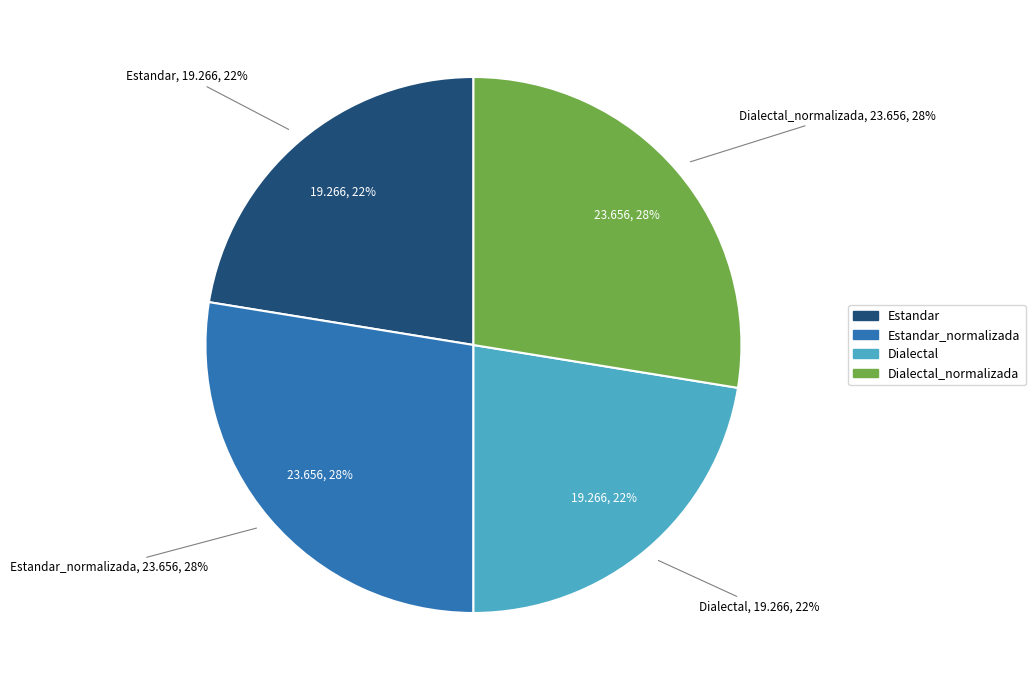

Does any single category account for the majority?

No